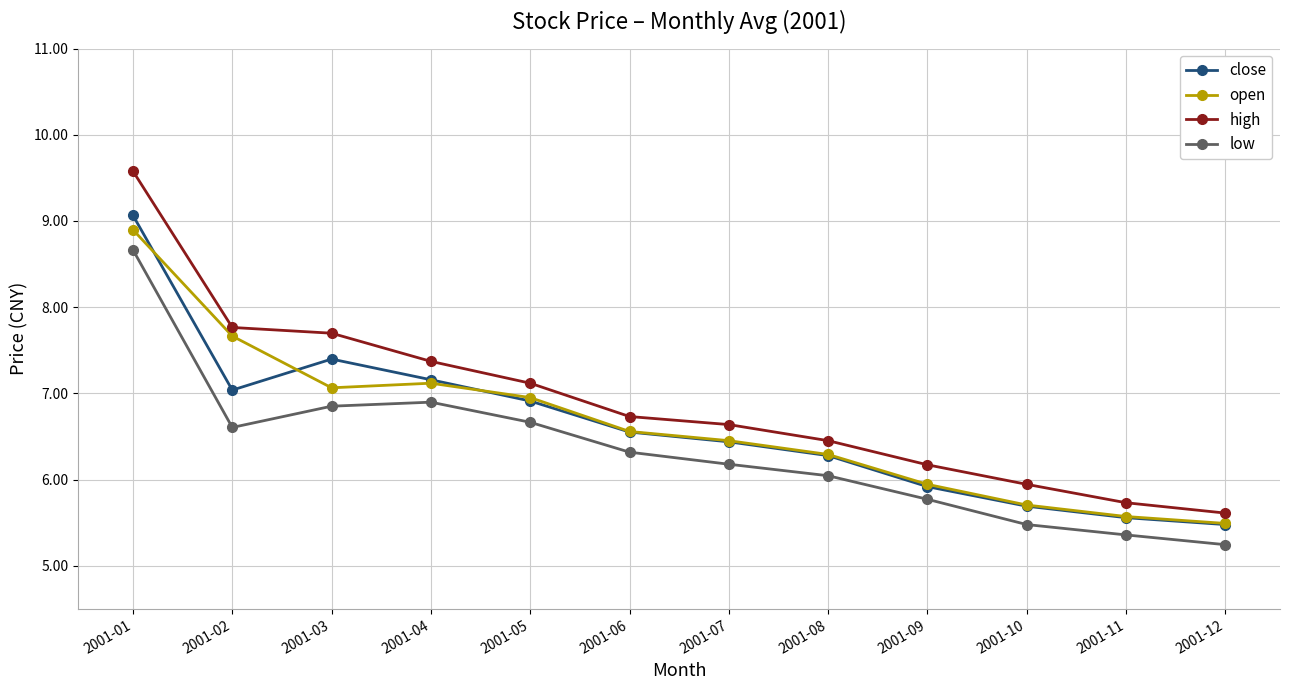

True or false: low and high intersect in this chart.

False